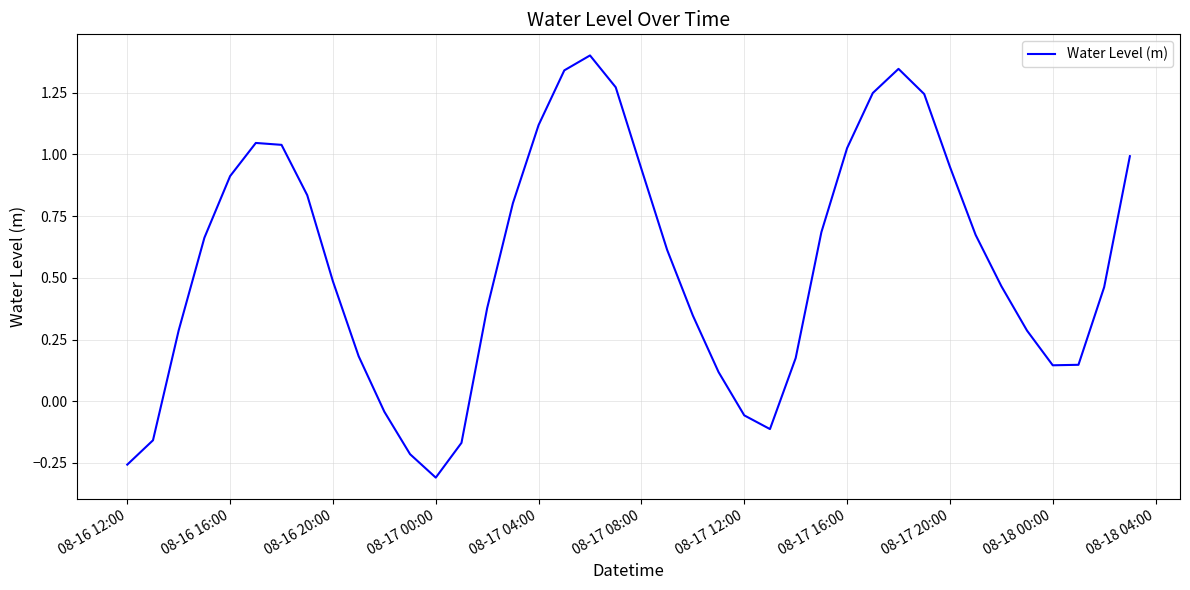

What is the difference between the maximum and minimum values?

1.7